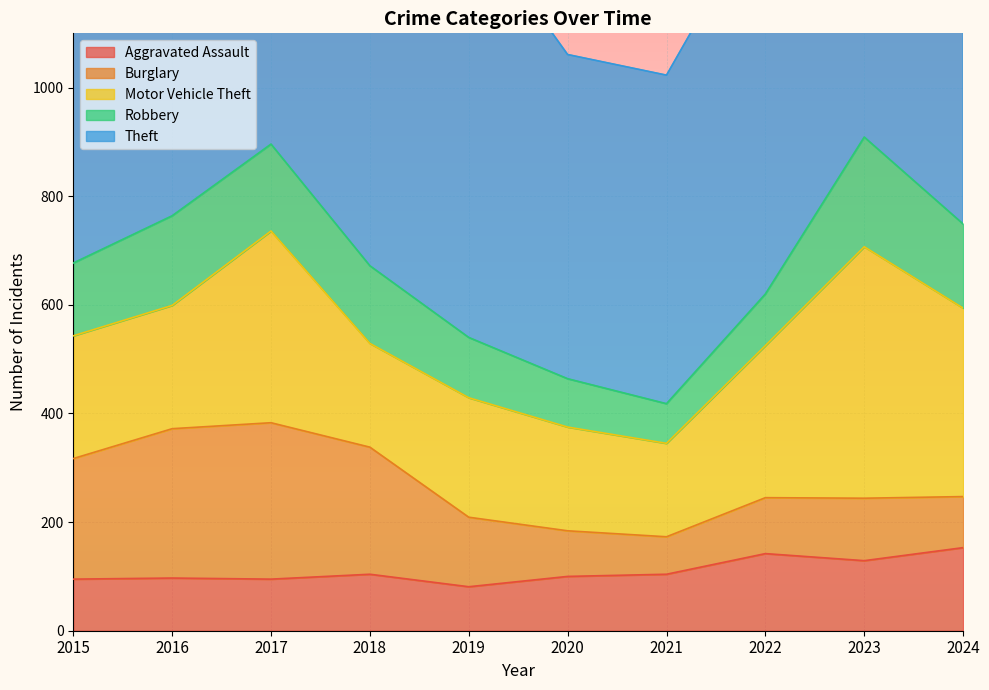

What is the sum of the Aggravated Assault values at 2017 and 2015?

190